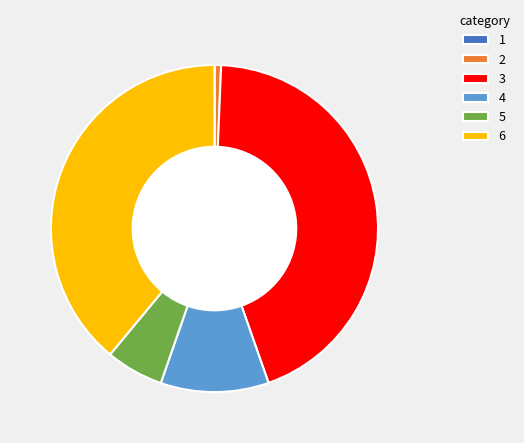

Which has a higher value, 5 or 4?

4